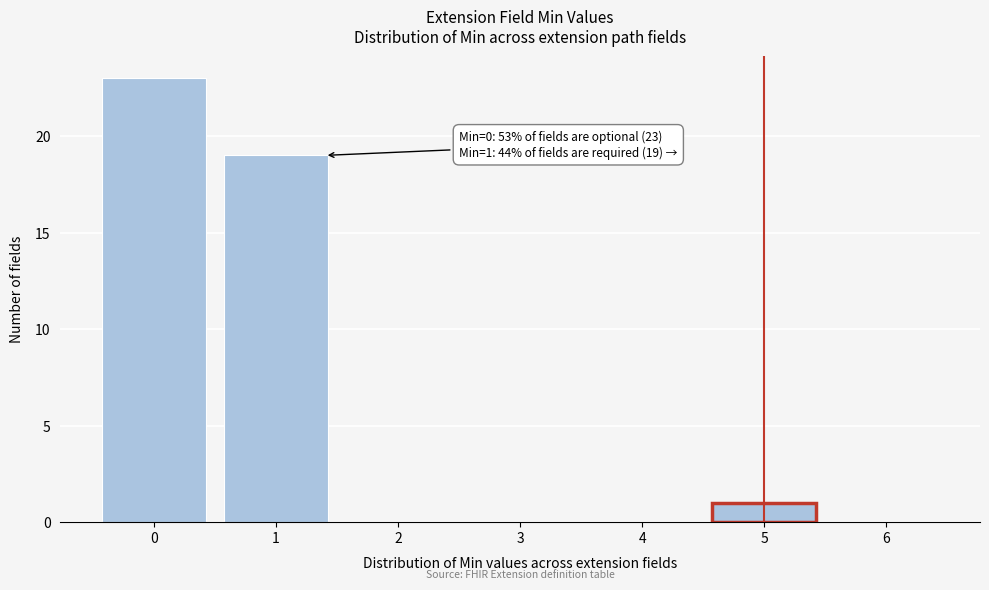

Which range on the x-axis has the tallest bar?

-0.5 to 0.5